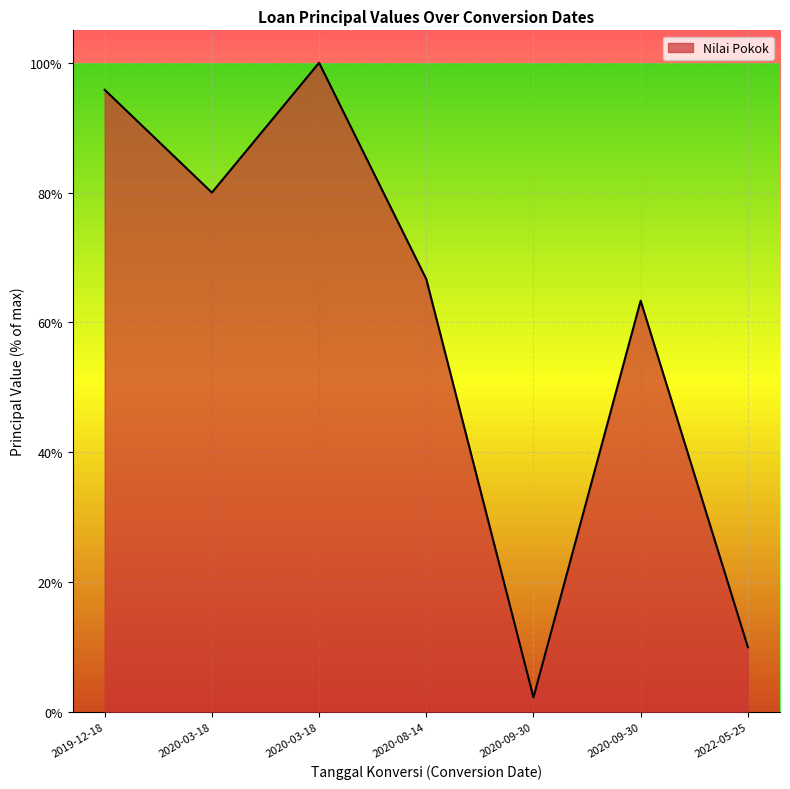

What is the difference between the maximum and second lowest values?

90.1